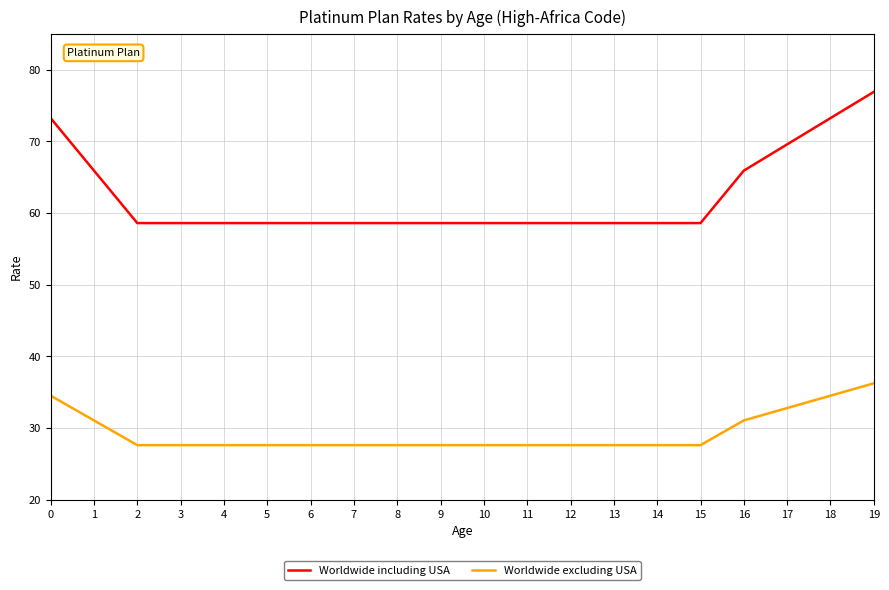

At 8, list the series in order from largest to smallest.

Worldwide including USA, Worldwide excluding USA